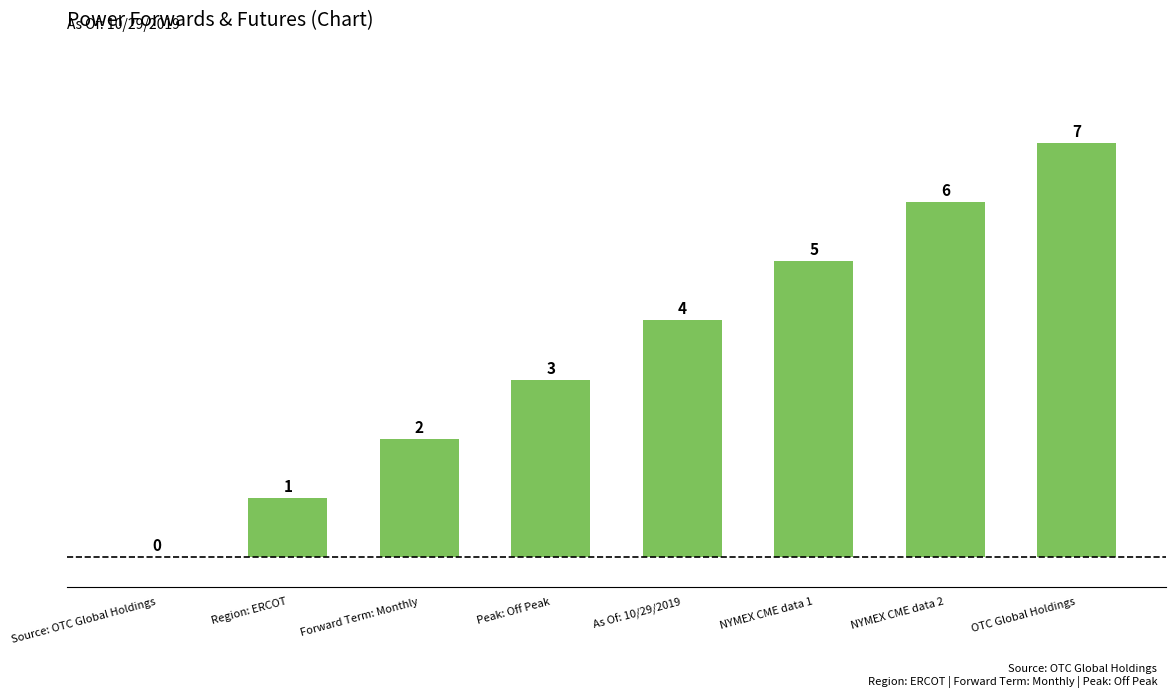

How many values are between 2 and 6?

5